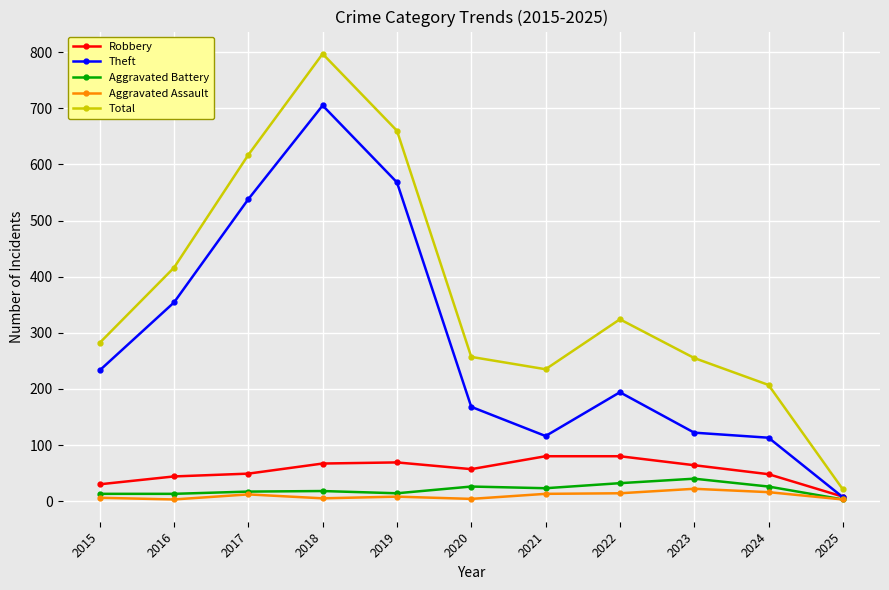

Which series has the largest range (max minus min)?

Total